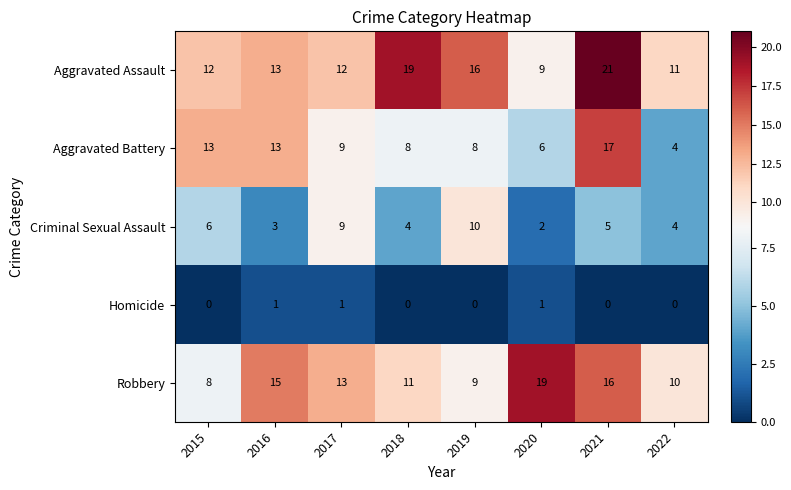

What is the approximate value of Criminal Sexual Assault at 2019?

10